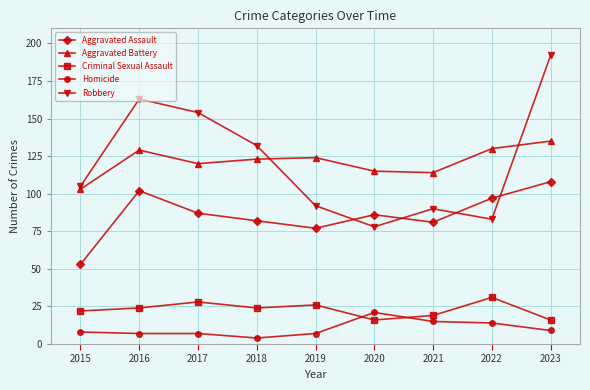

At which label does Robbery reach its peak?

2023